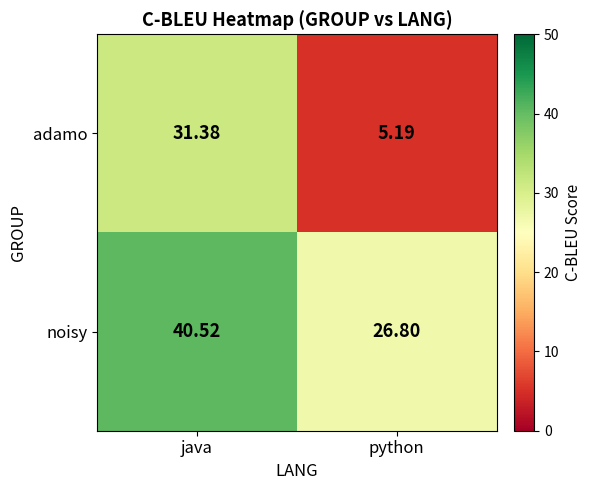

Which series changed the most between java and python?

adamo